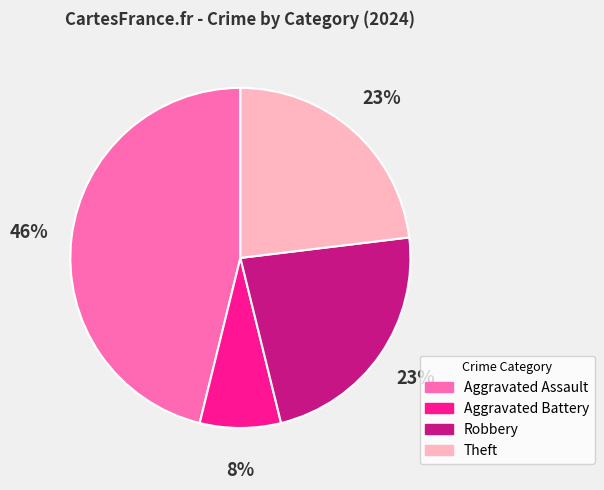

Is the sum of Theft and Aggravated Assault greater than half?

Yes